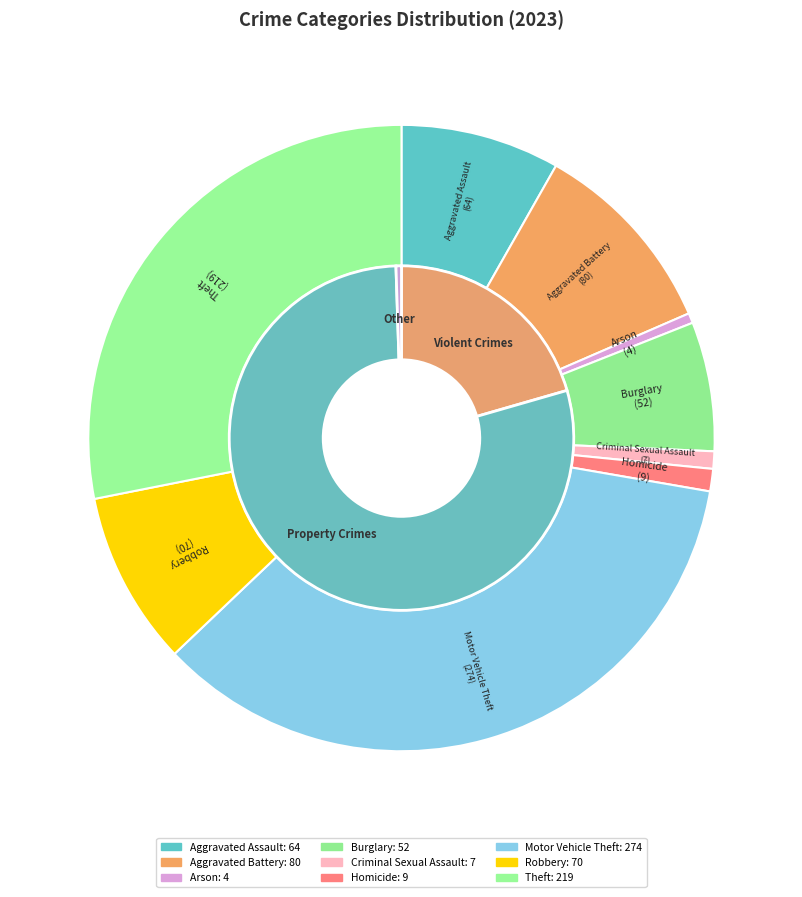

Is there any slice that represents more than half of the pie?

No